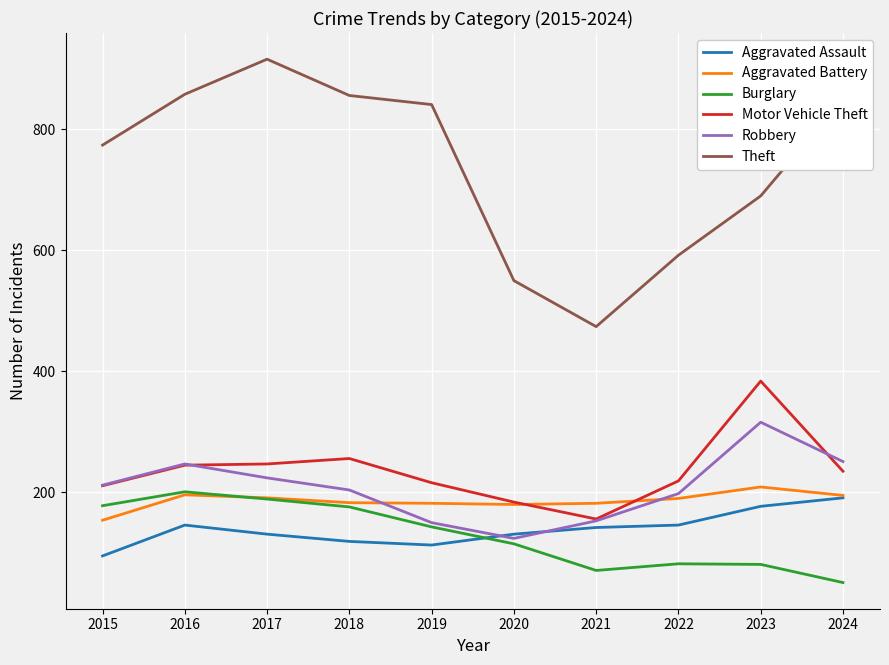

True or false: Robbery has more than 2 interior local peaks.

False